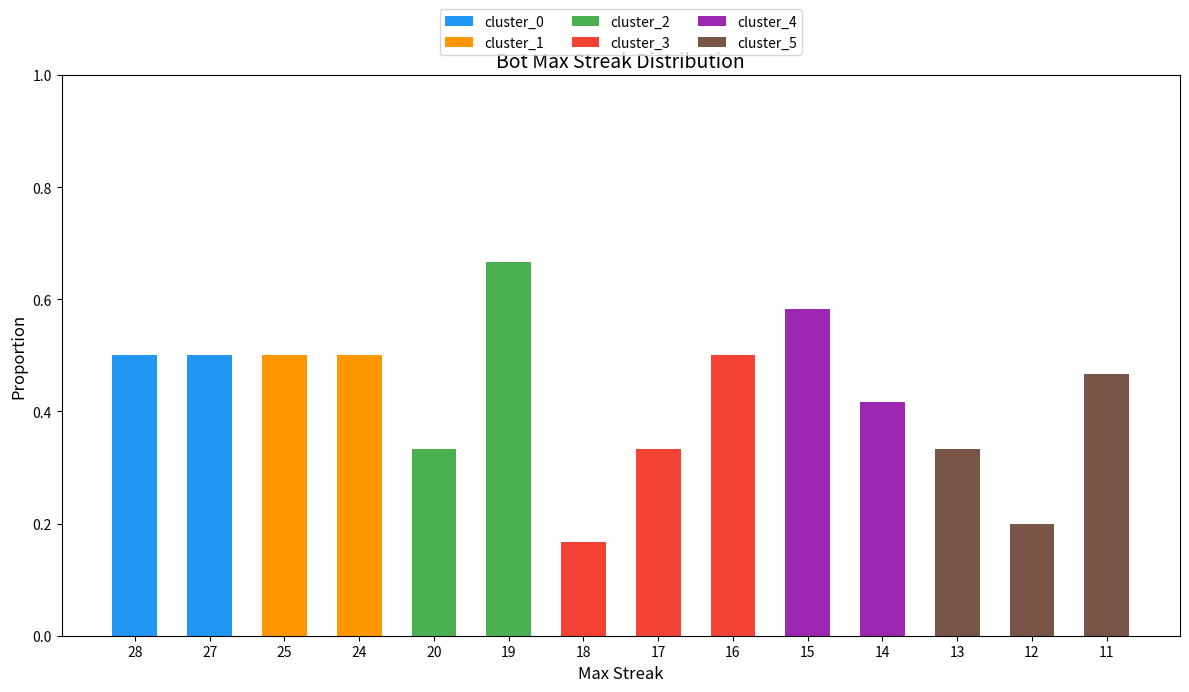

True or false: cluster_0 has a value of 0.0 at 20.

True